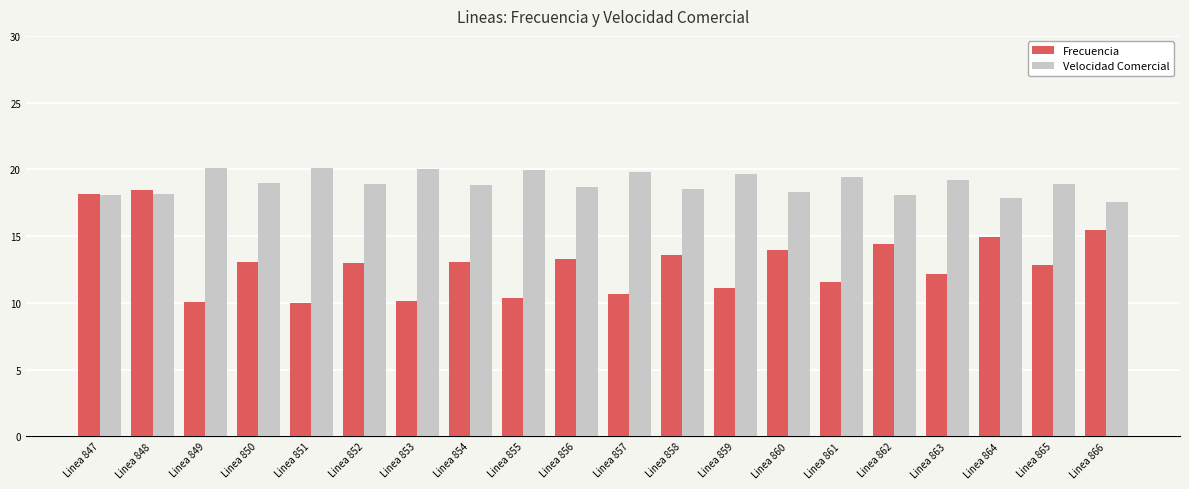

How many categories are shown in the chart?

20